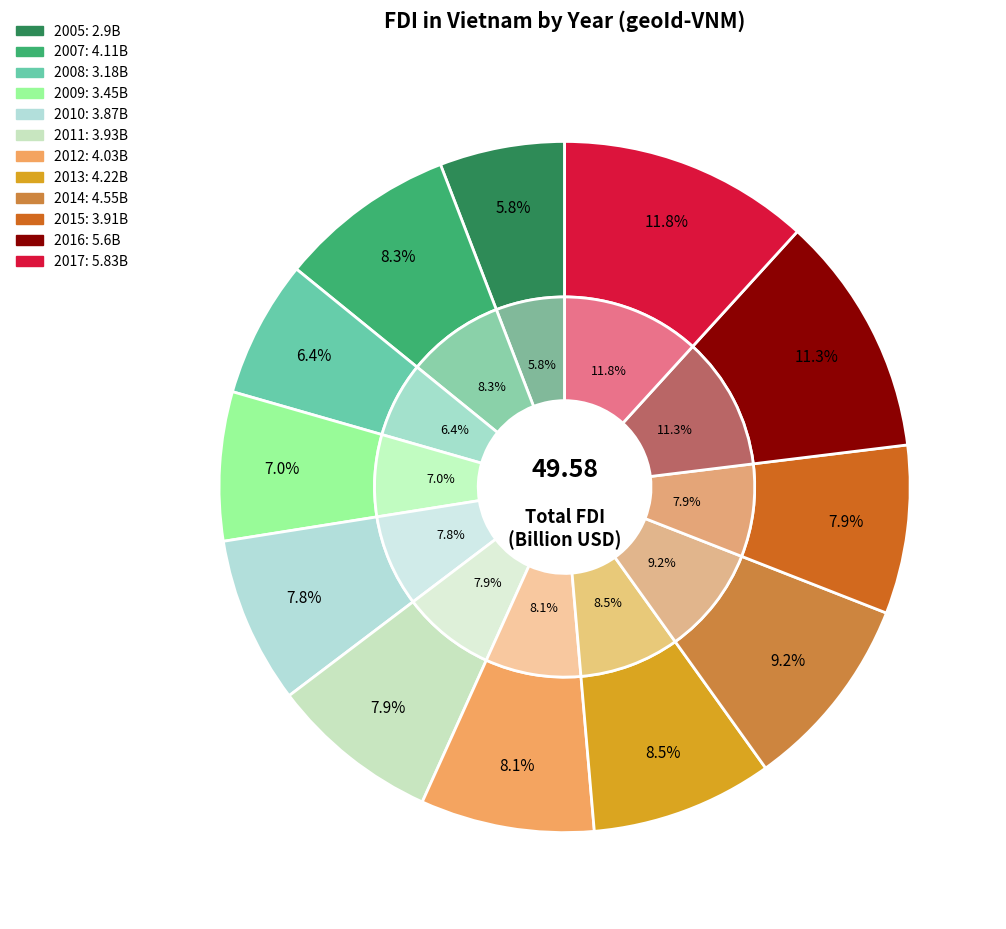

True or false: 2005 accounts for 6% of the total.

True